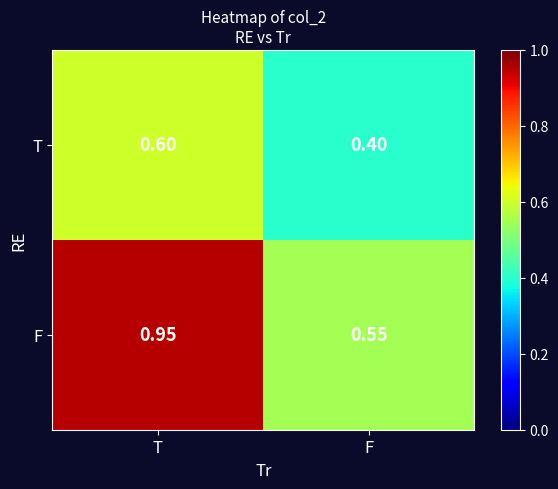

What is the minimum value shown in the chart?

0.4